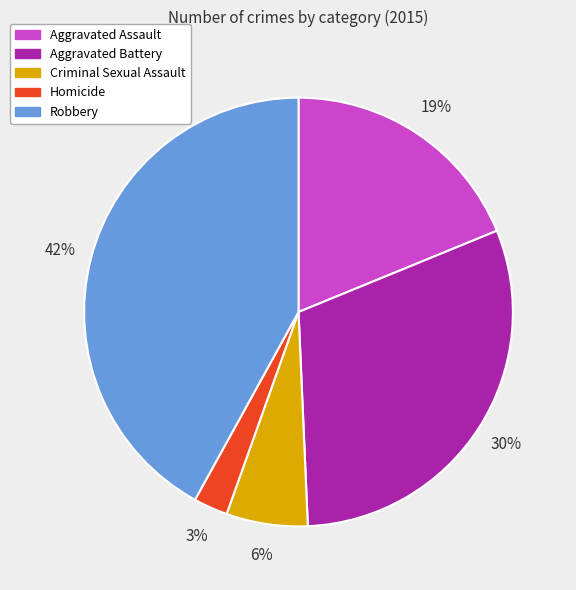

Count the number of slices in the pie.

5